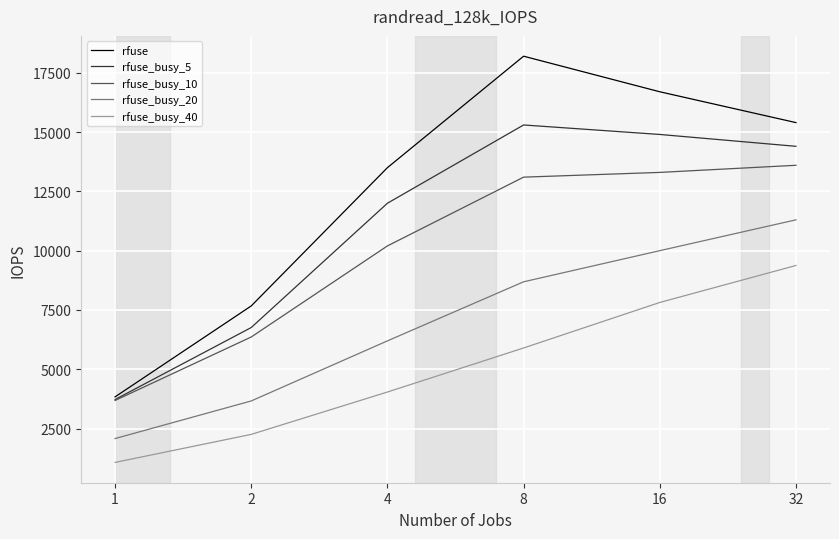

The rfuse_busy_10 series shows 827 at 1. True or false?

False